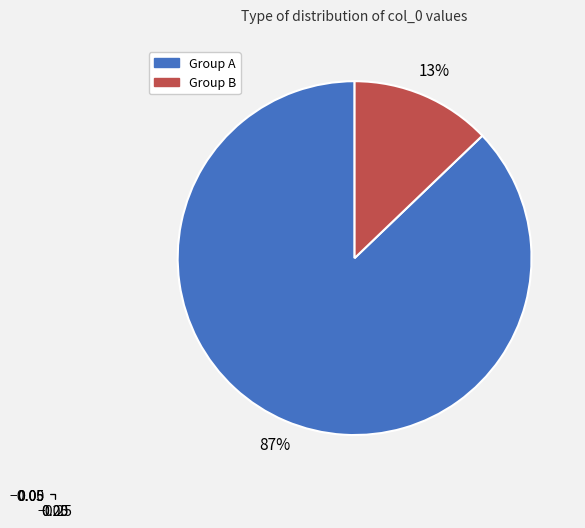

Count the number of slices in the pie.

2